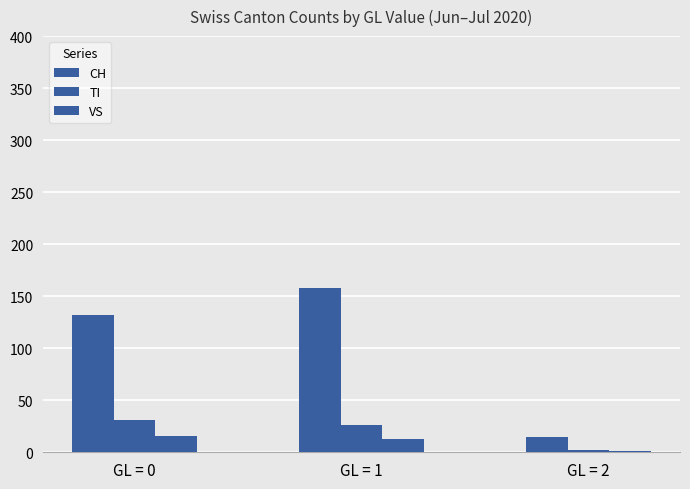

What is the sum of all VS values?

30